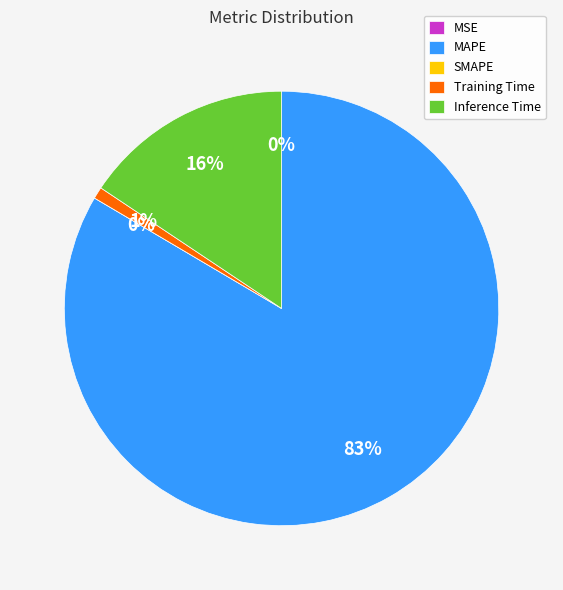

The SMAPE slice represents 0% of the pie. True or false?

True